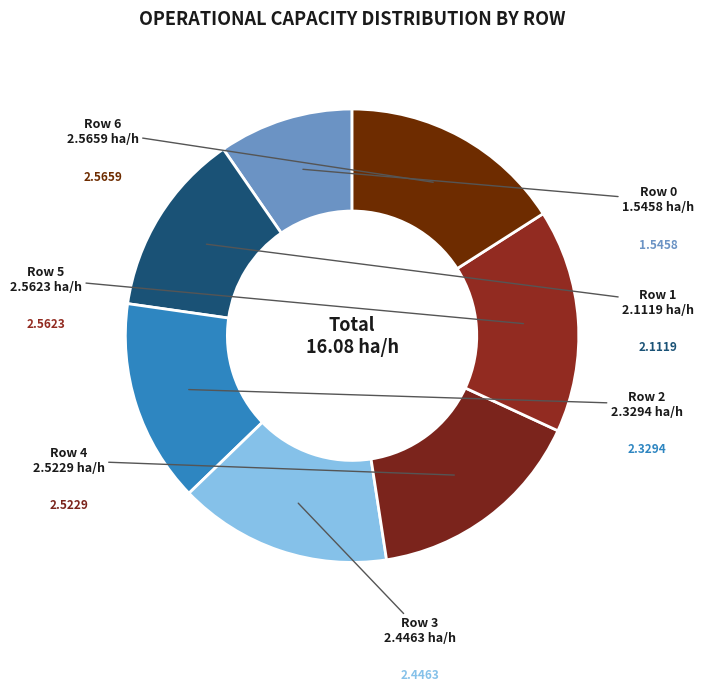

Which has a higher value, Row 0 or Row 5?

Row 5